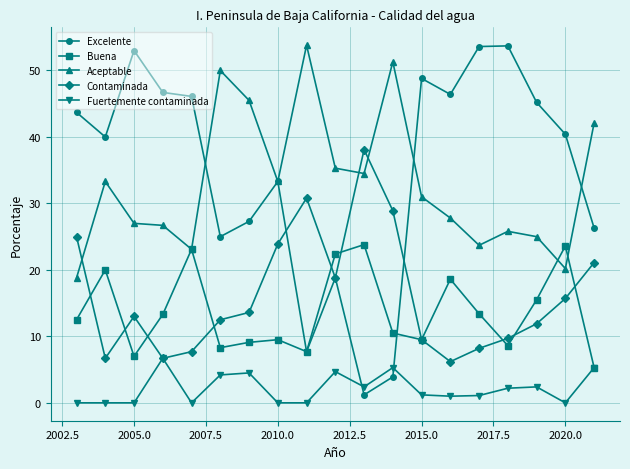

At how many categories does at least one series exceed 7?

19